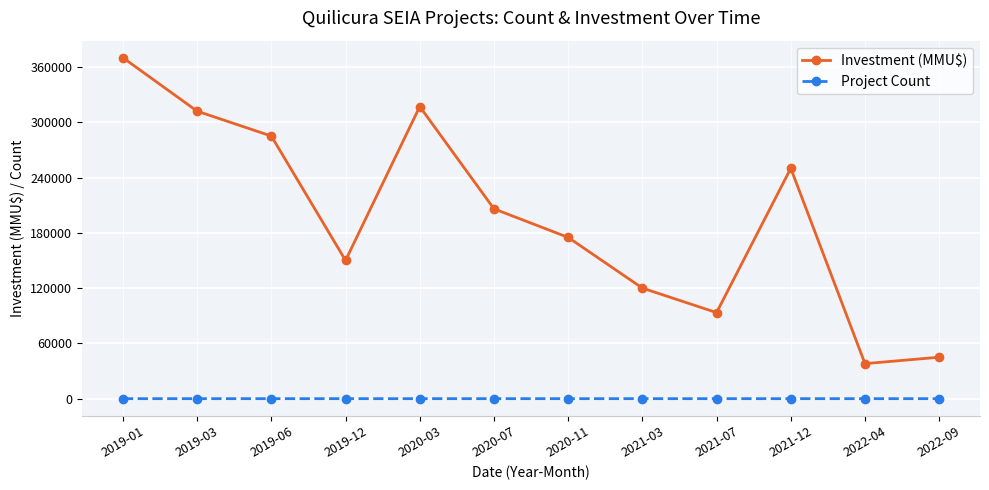

What is the total value across all series at 2022-09?

45002